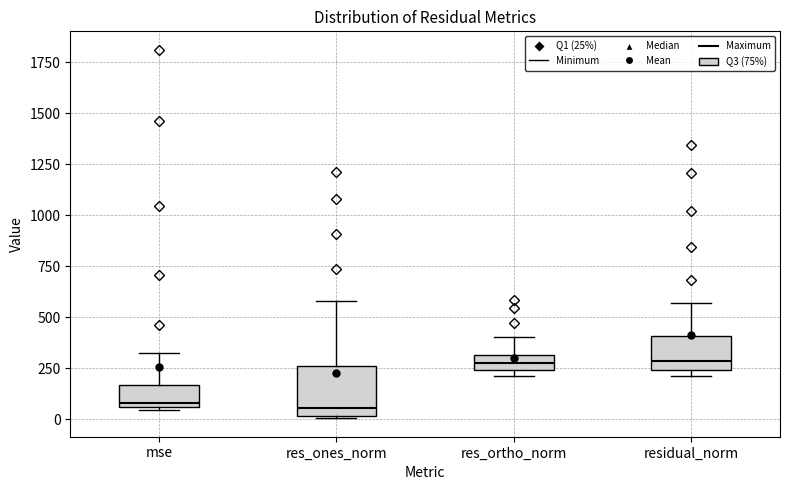

Which box is the tallest, from its lower edge to its upper edge?

res_ones_norm